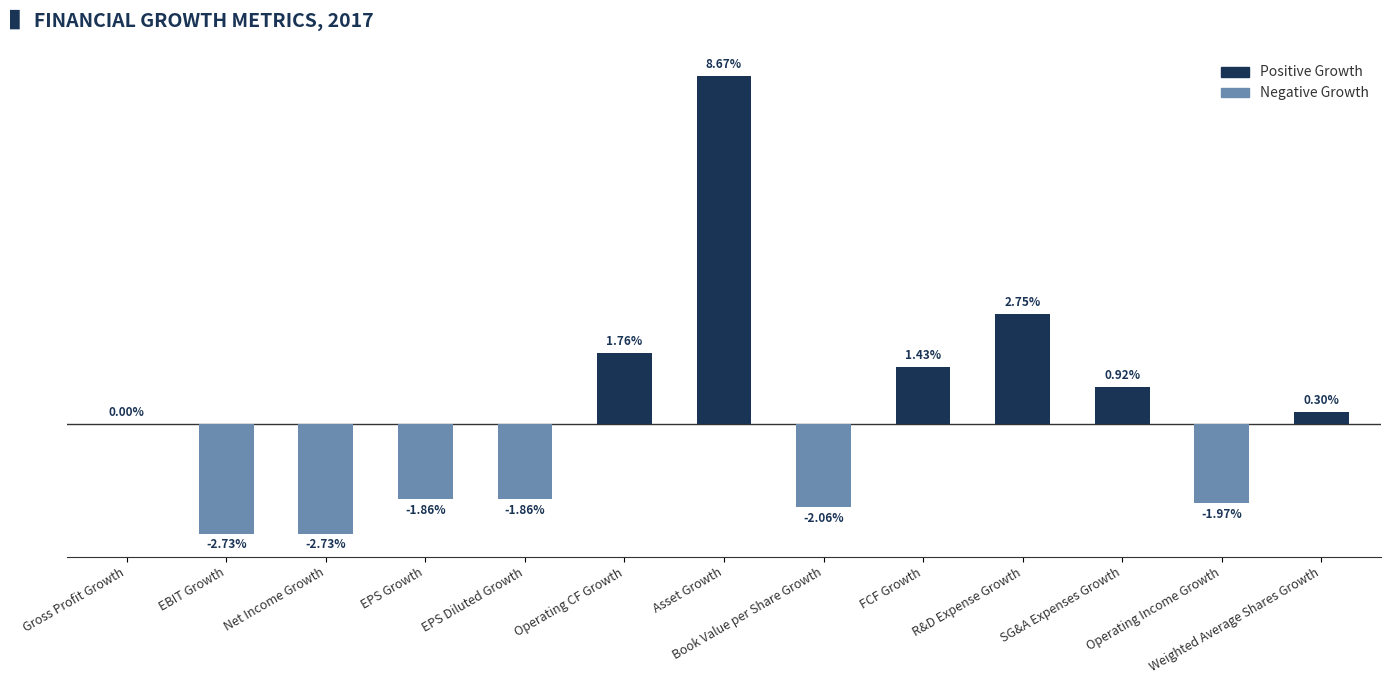

Are the bars horizontal?

No